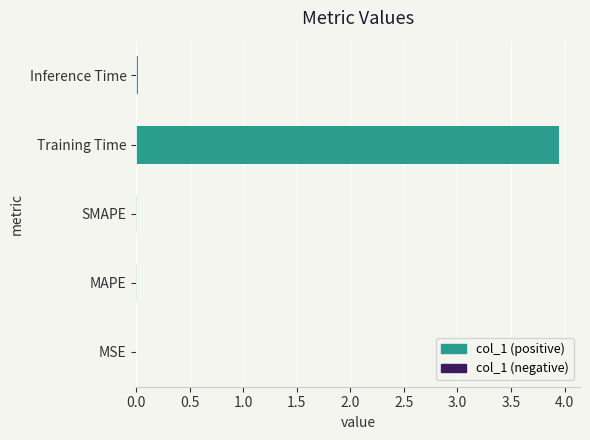

Count the number of categories in the chart.

5